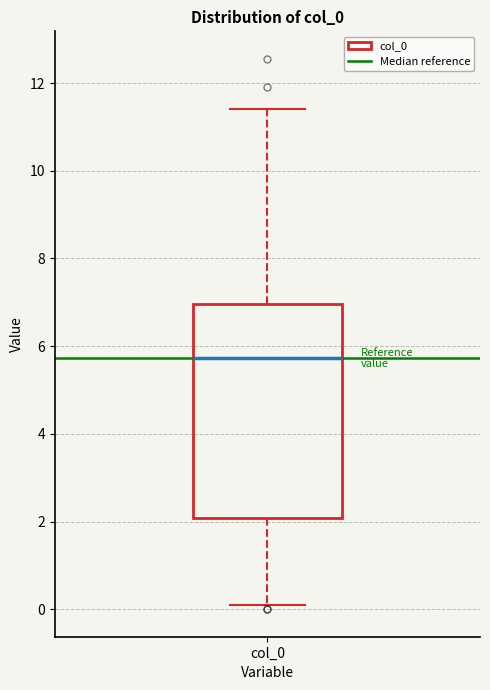

Read this box plot against the y-axis: the position of the median line, the range covered by the box, and the ends of both whiskers. The values are not printed on the chart, so give them approximately, as read against the axis.

median 5.8, box 2.0 to 7.0, whiskers 0.0 to 11.4